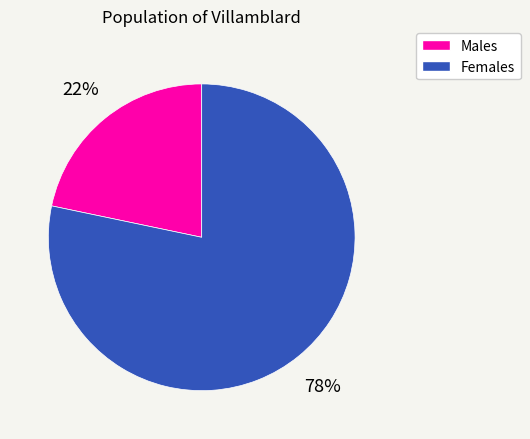

Is the sum of Males and Females greater than half?

Yes